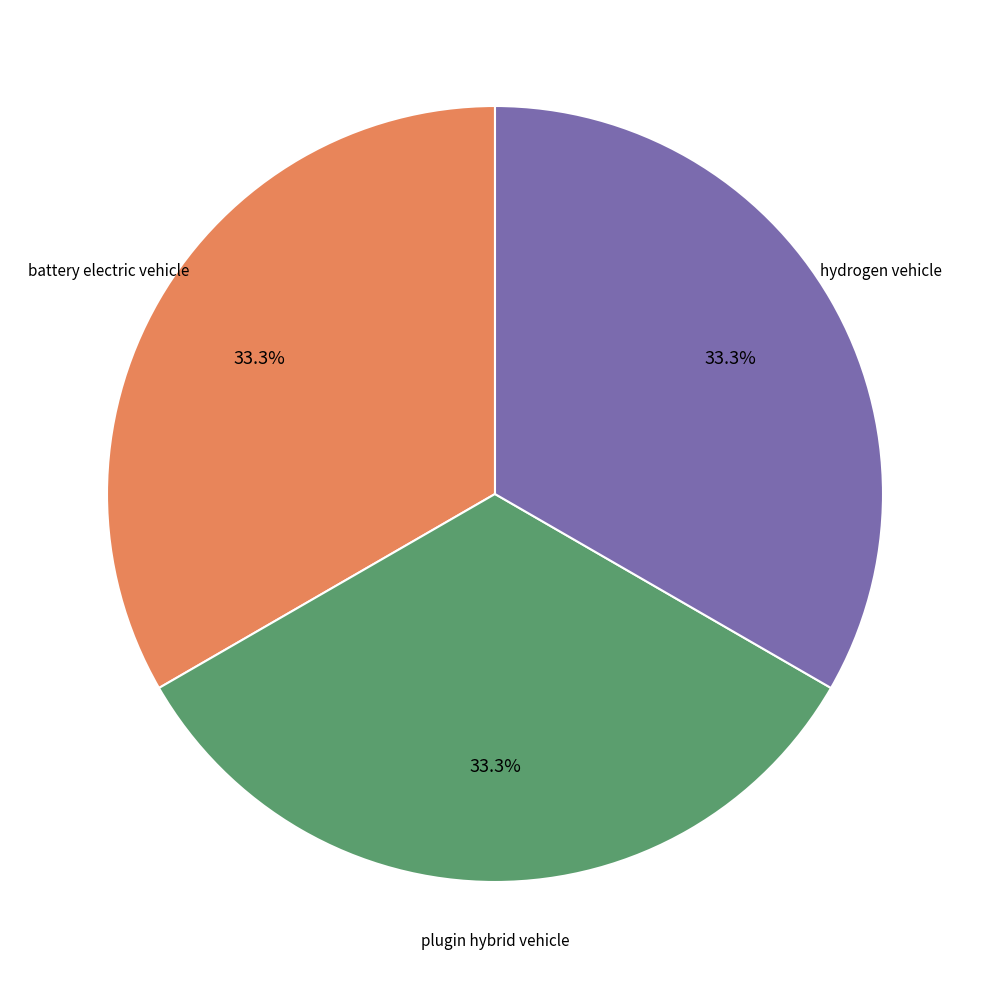

To the nearest percent, what is the difference between the largest and smallest slice percentages?

0%